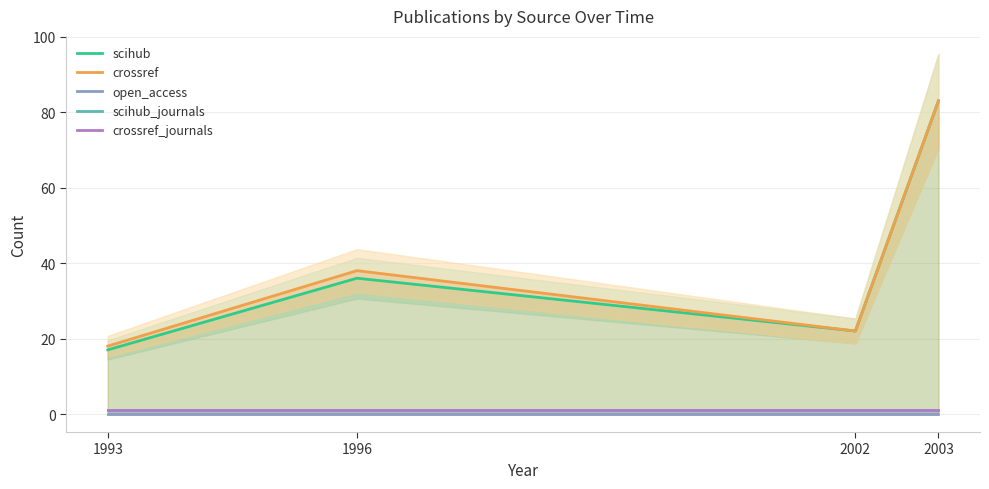

At how many categories does at least one series exceed 12?

4